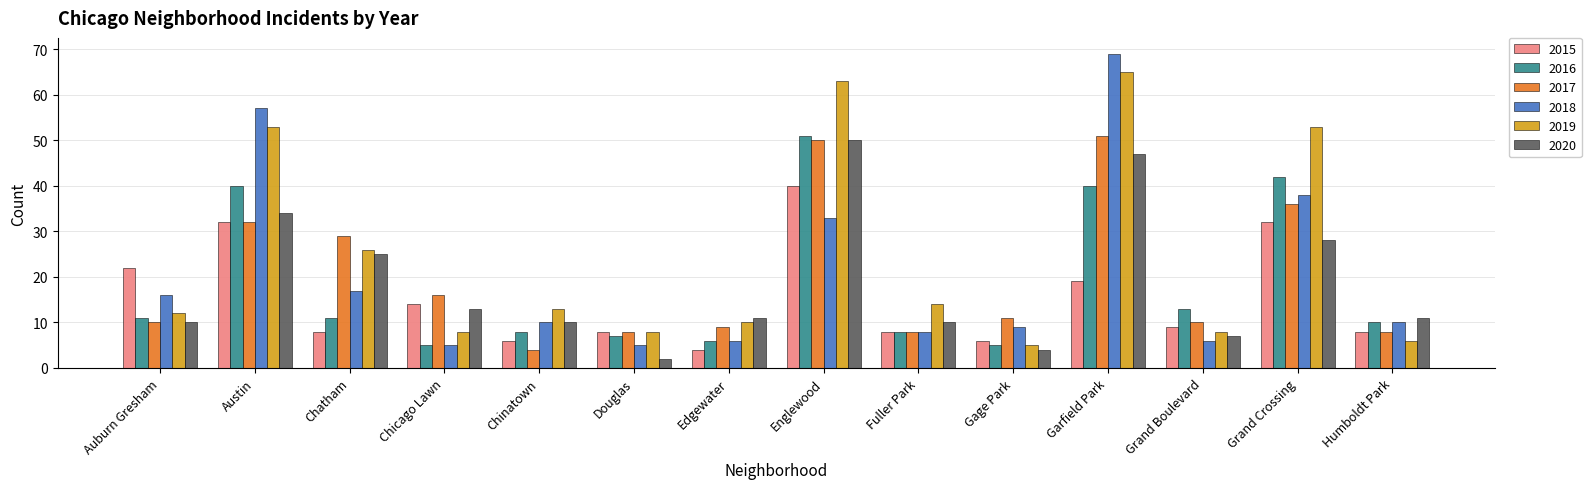

The value of 2020 at Chinatown is 5. True or false?

False